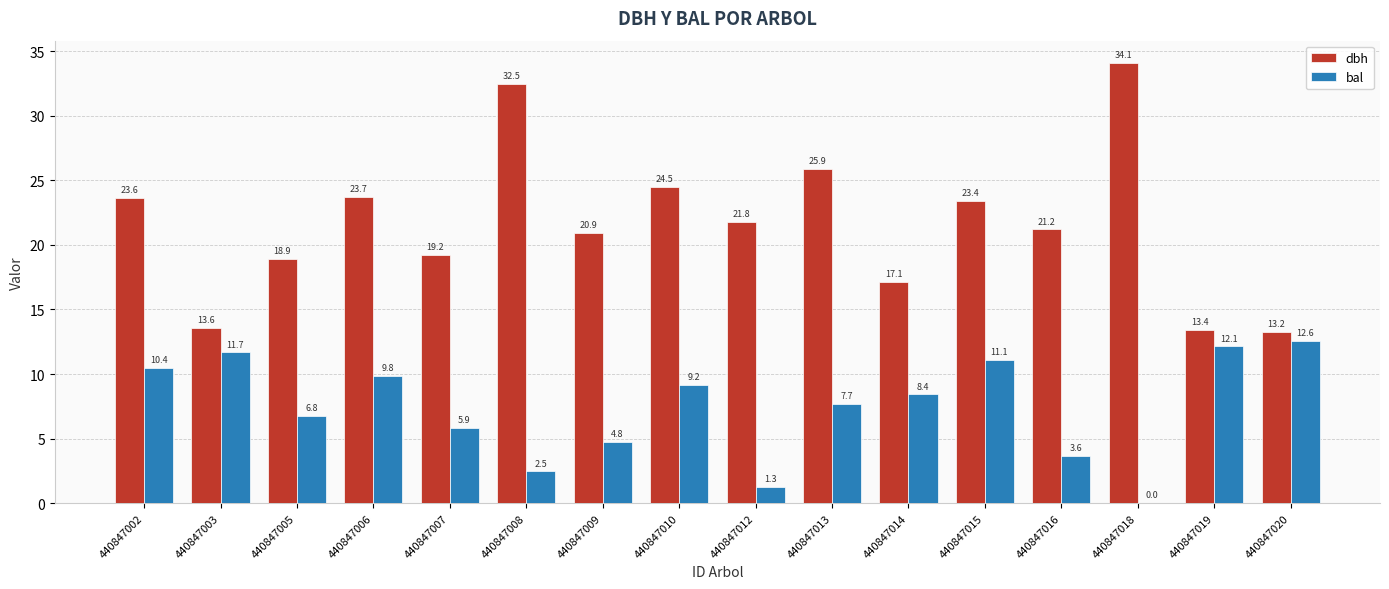

Is the value of bal at 440847006 greater than the value of dbh at 440847009?

No